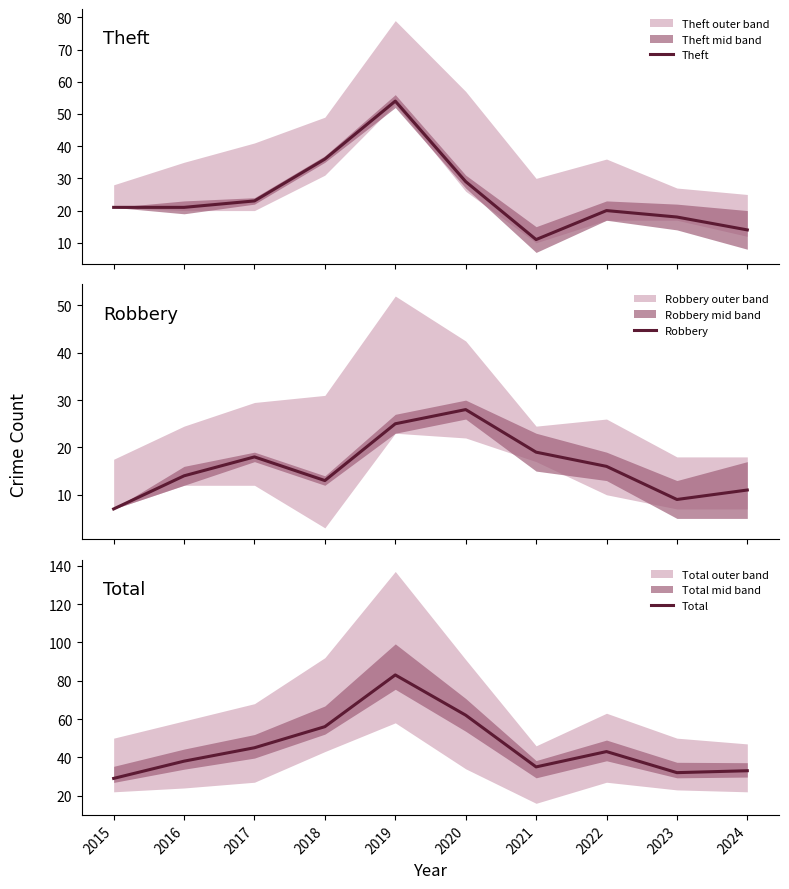

Rank the series by their average value, from lowest to highest.

Robbery, Theft, Total